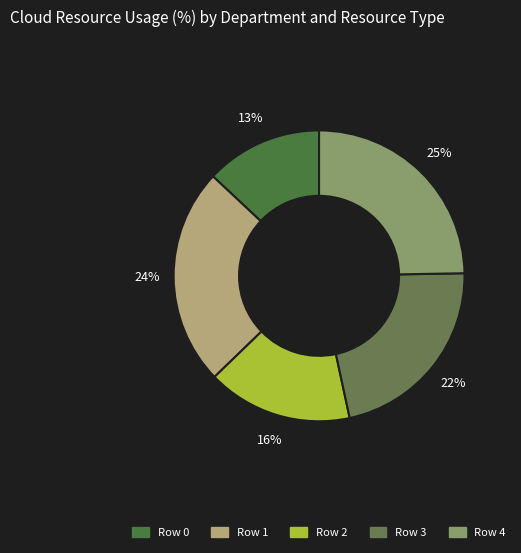

Between Row 3 and Row 1, which is larger?

Row 1